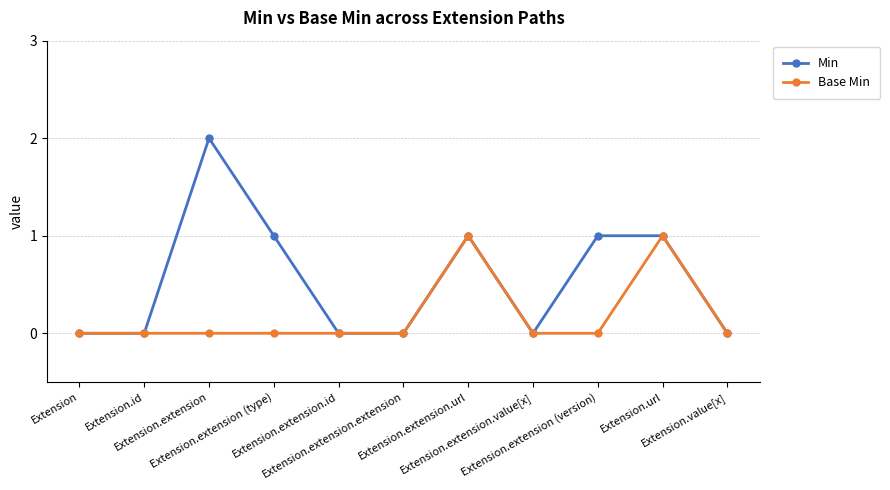

Is it true that Base Min equals -1 at Extension.extension.extension?

False